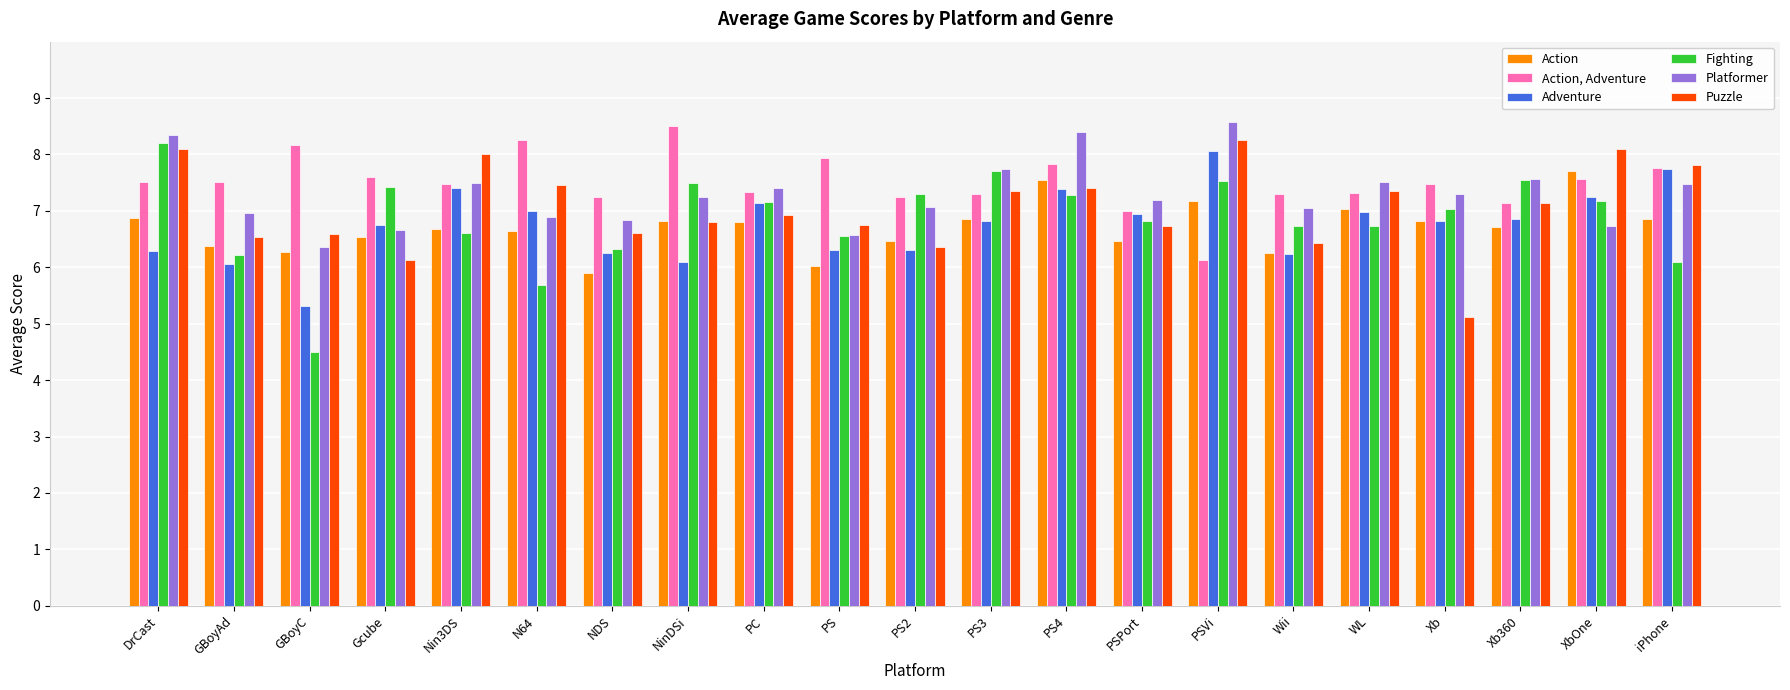

What is the total value across all series at PS2?

40.8